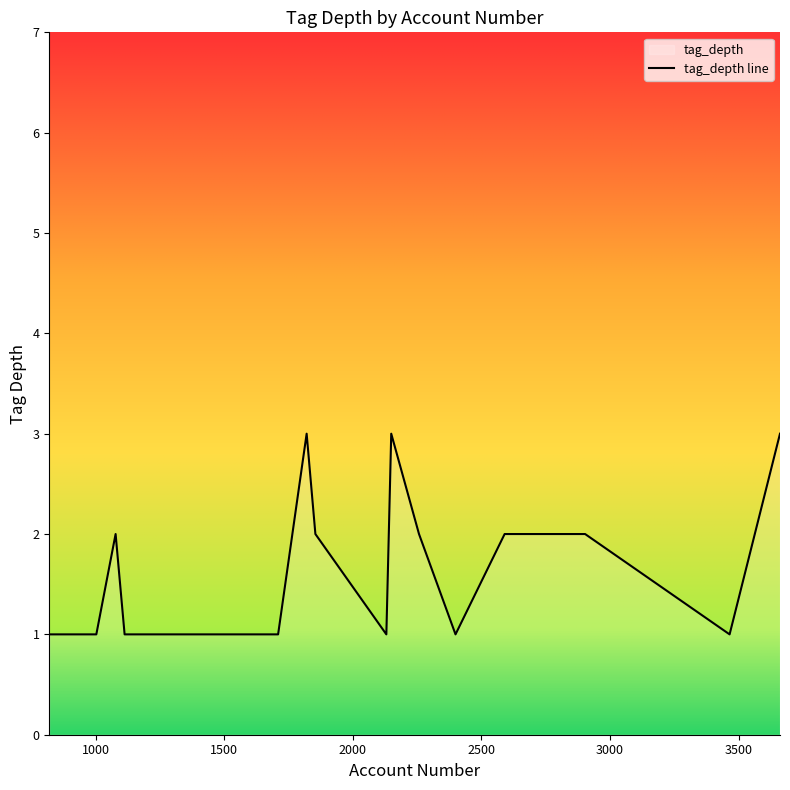

What is the minimum value shown in the chart?

1